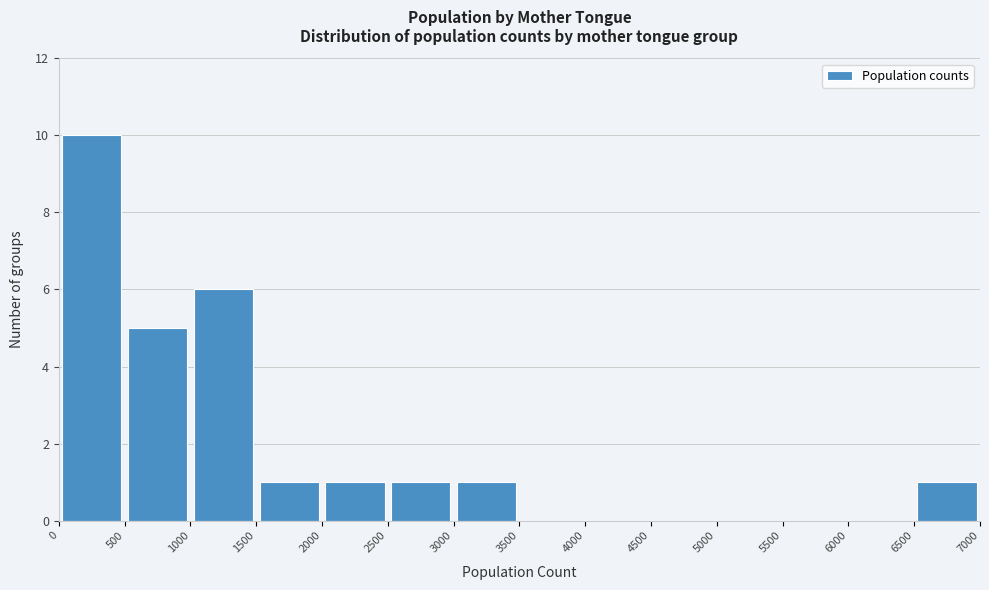

Over which range of the x-axis is the bar tallest?

0 to 500